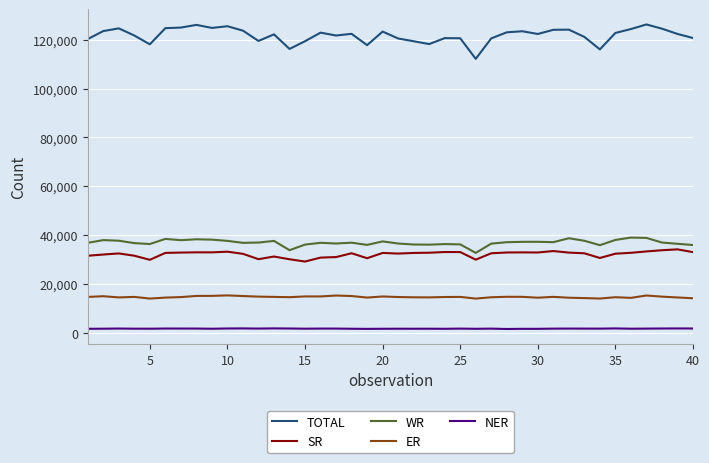

What is the difference between the maximum and minimum values in the NER series?

237